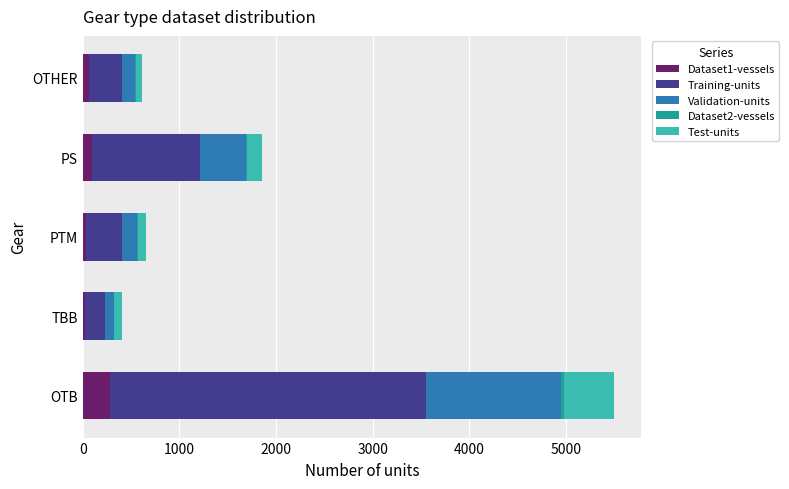

Which category has the highest value in the Dataset1-vessels series?

OTB